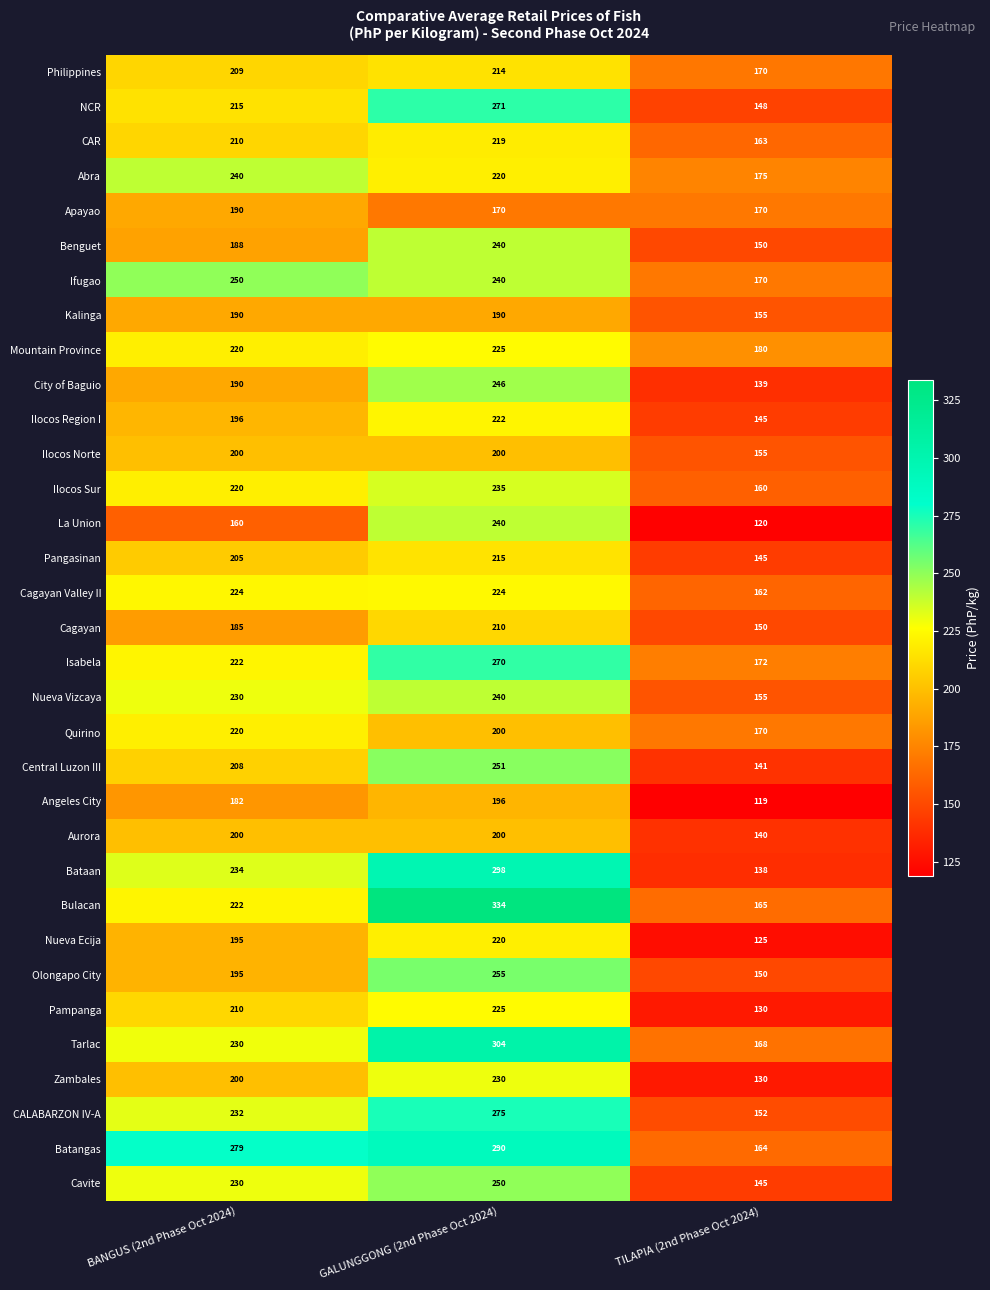

What is the sum of the NCR values at GALUNGGONG (2nd Phase Oct 2024) and TILAPIA (2nd Phase Oct 2024)?

419